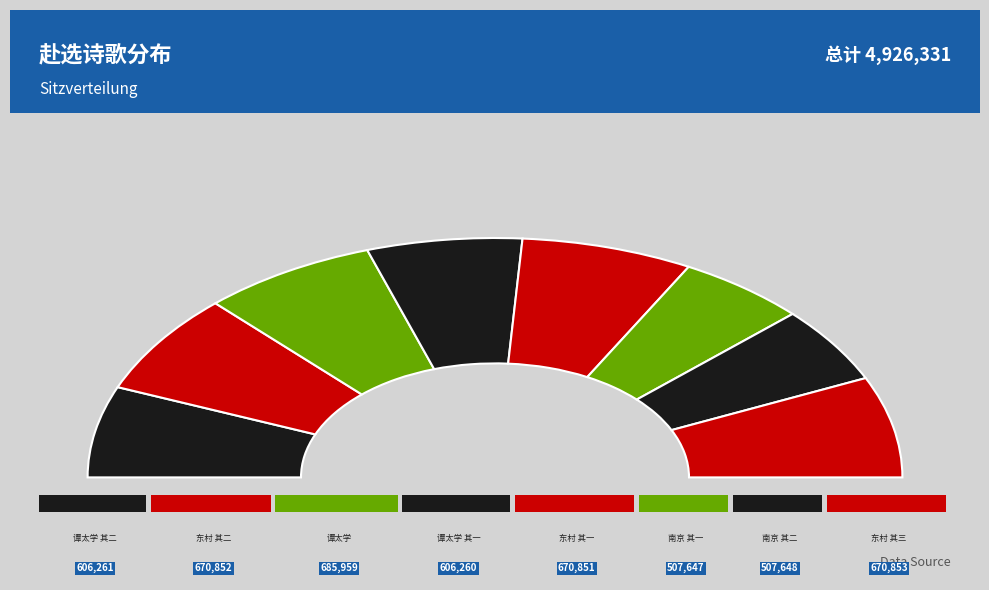

Does 东村同殿卿送子坤赴选 其三 account for over 50% of the chart?

No